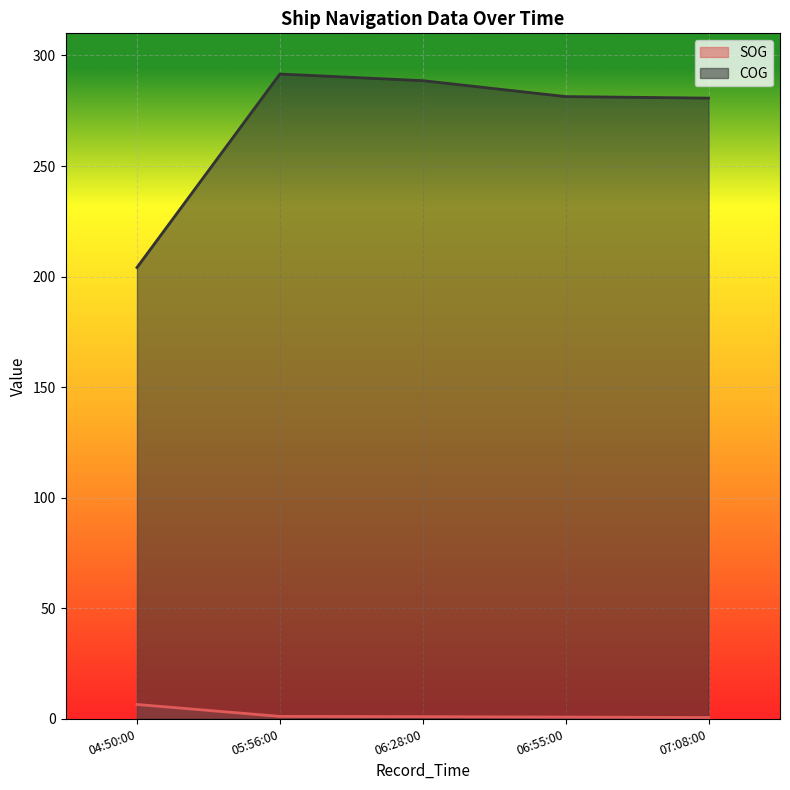

What is the difference between the COG values at 07:08:00 and 06:55:00?

0.7